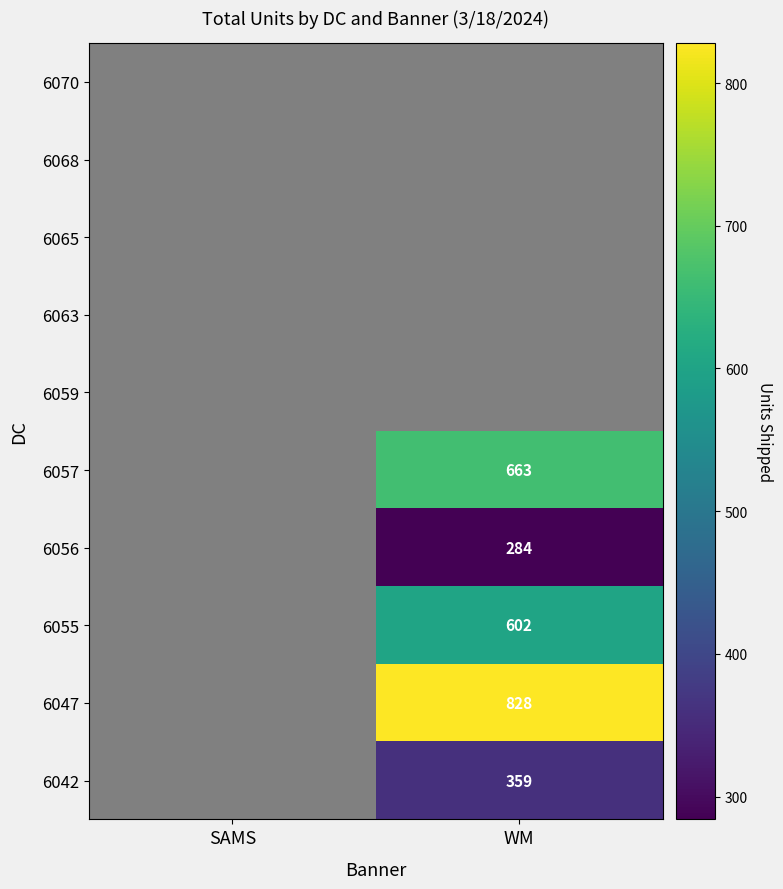

The 6056 series shows 372 at WM. True or false?

False